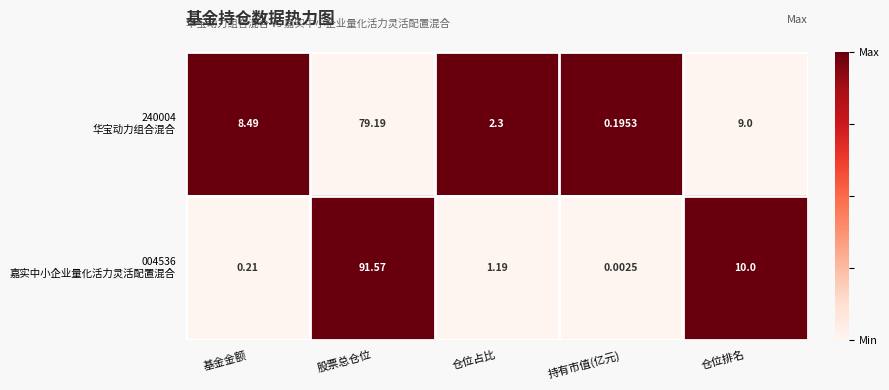

At which category does the chart reach its peak across all series?

股票总仓位